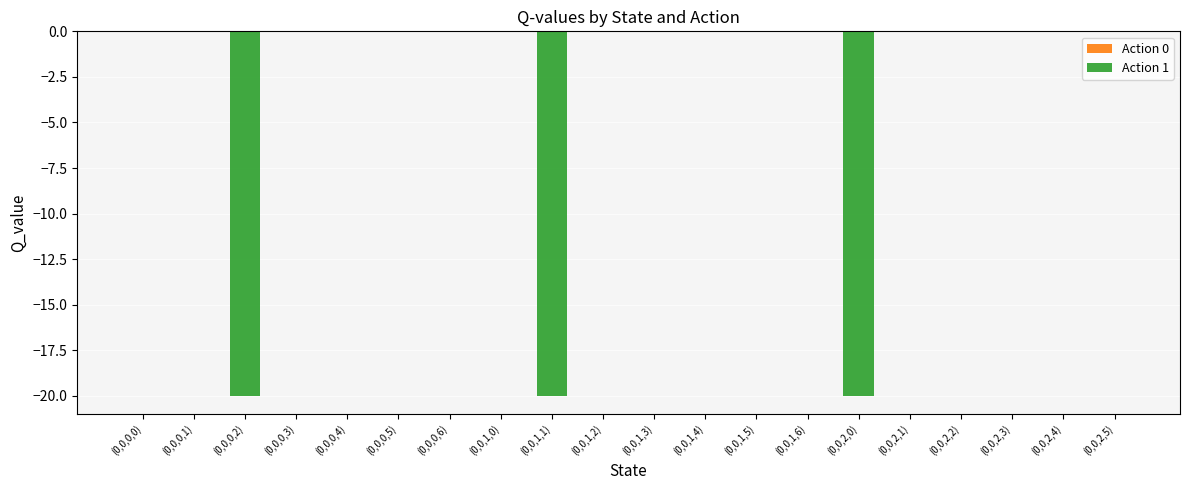

Reading left to right, list all the values displayed in this chart.

(0,0,0,0)=0.0	(0,0,0,1)=0.0	(0,0,0,2)=-20.0	(0,0,0,3)=0.0	(0,0,0,4)=0.0	(0,0,0,5)=0.0	(0,0,0,6)=0.0	(0,0,1,0)=0.0	(0,0,1,1)=-20.0	(0,0,1,2)=0.0	(0,0,1,3)=0.0	(0,0,1,4)=0.0	(0,0,1,5)=0.0	(0,0,1,6)=0.0	(0,0,2,0)=-20.0	(0,0,2,1)=0.0	(0,0,2,2)=0.0	(0,0,2,3)=0.0	(0,0,2,4)=0.0	(0,0,2,5)=0.0